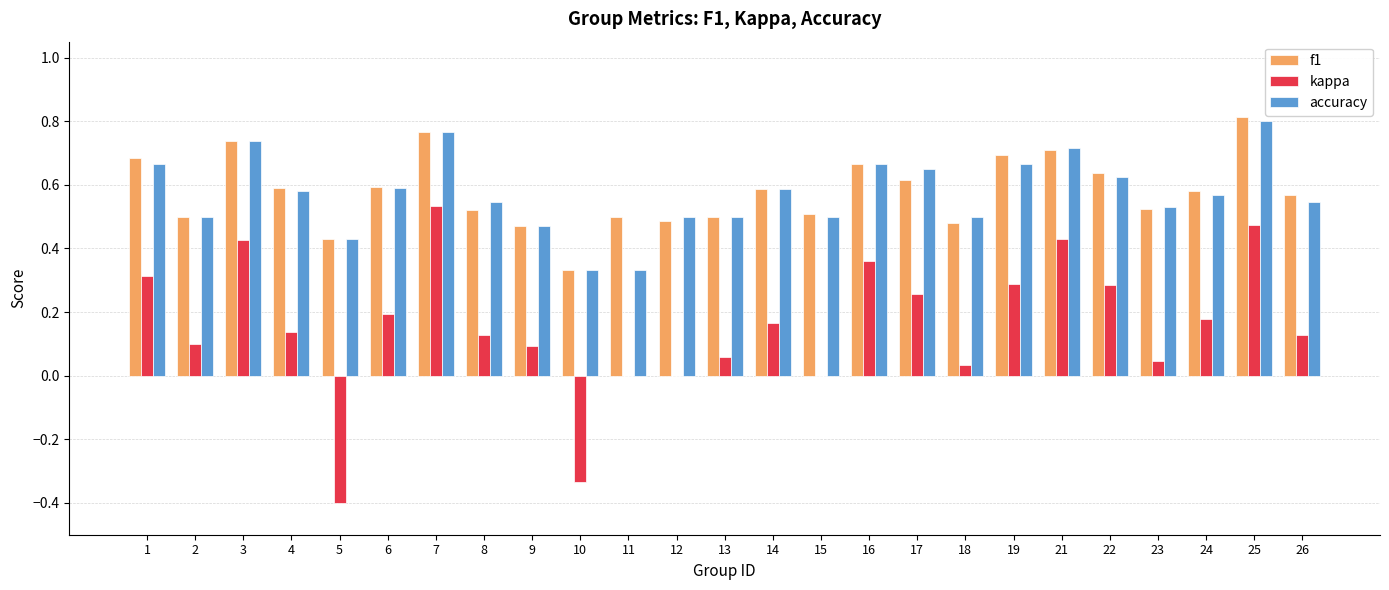

What are all the series names shown in the legend?

f1, kappa, accuracy